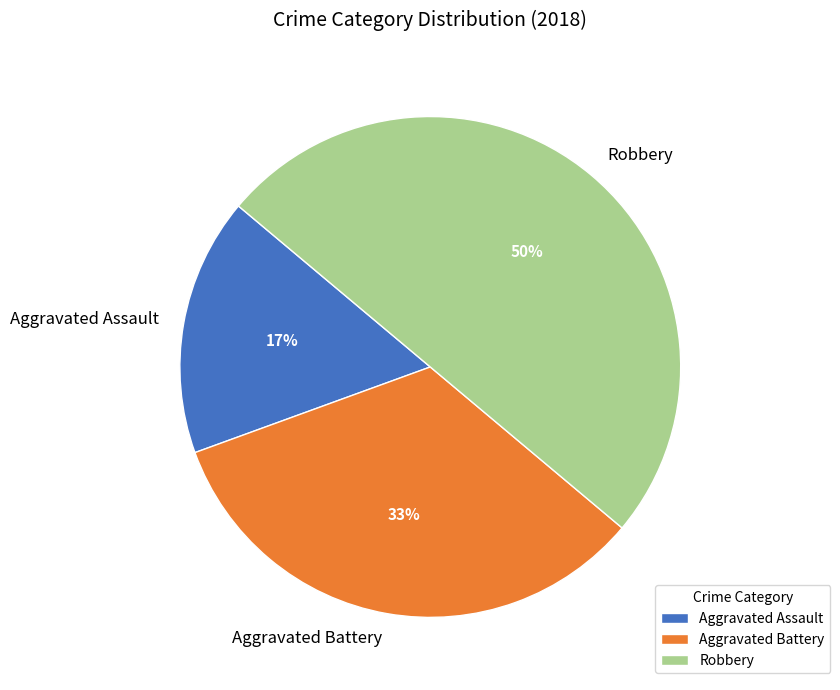

Rank the categories by value from lowest to highest.

Aggravated Assault, Aggravated Battery, Robbery